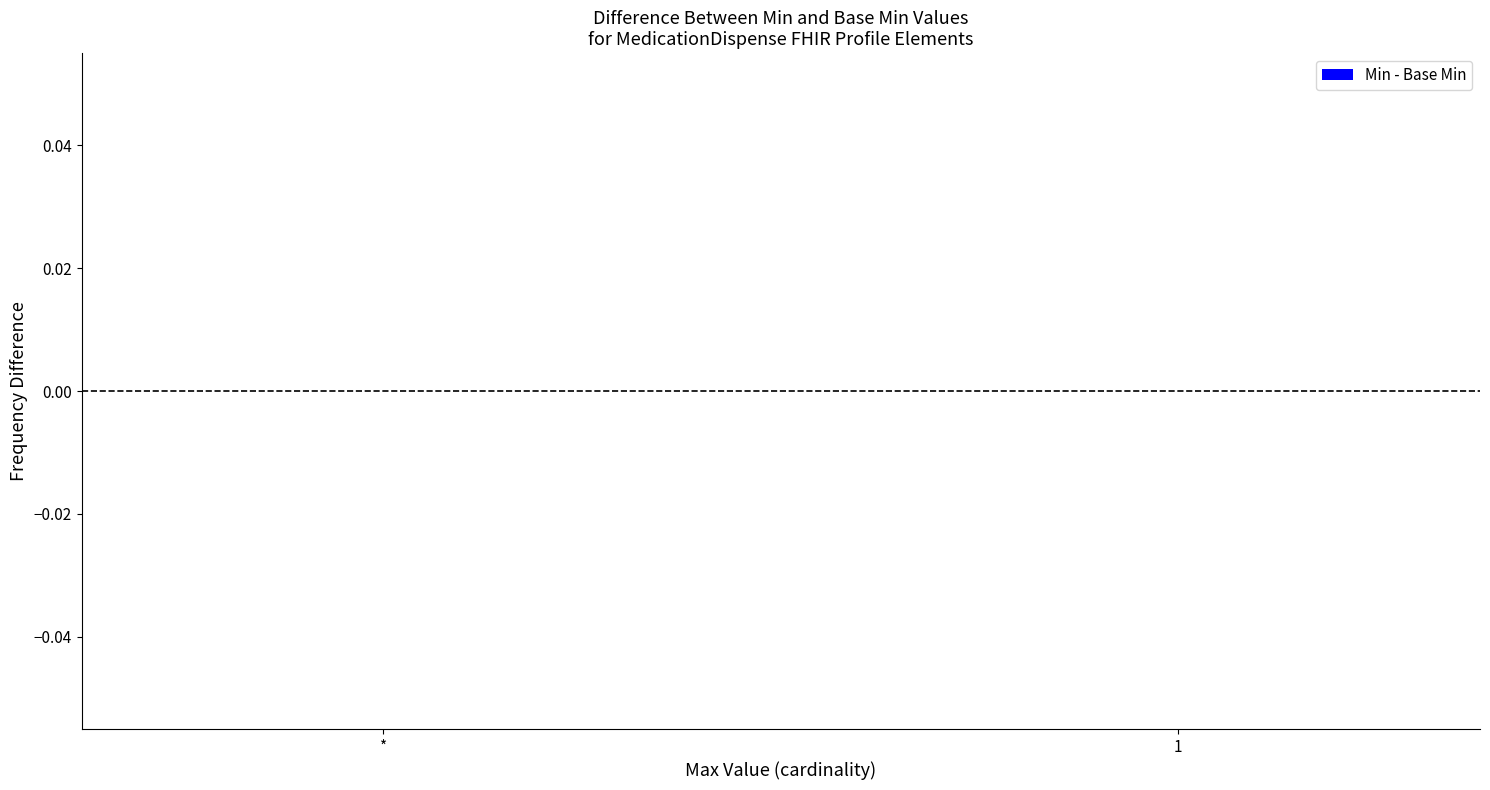

Is it true that Min equals 0 at 1?

True